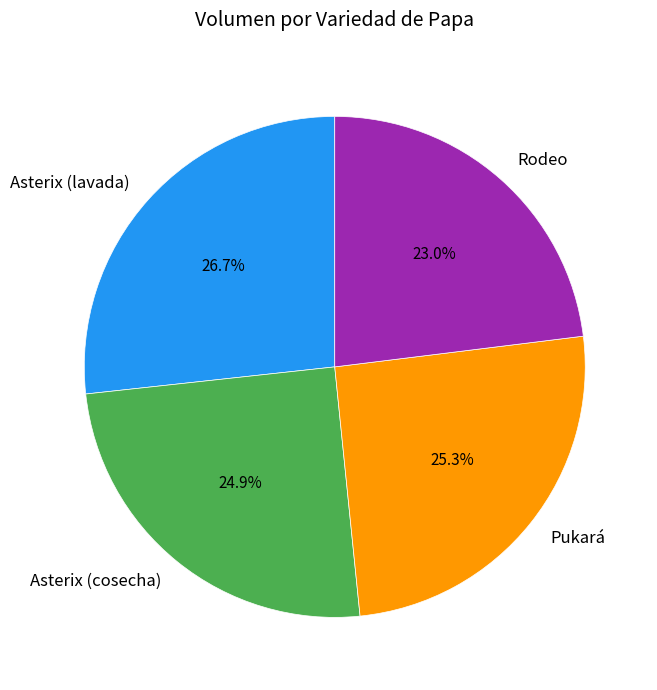

How many segments does this pie chart have?

4